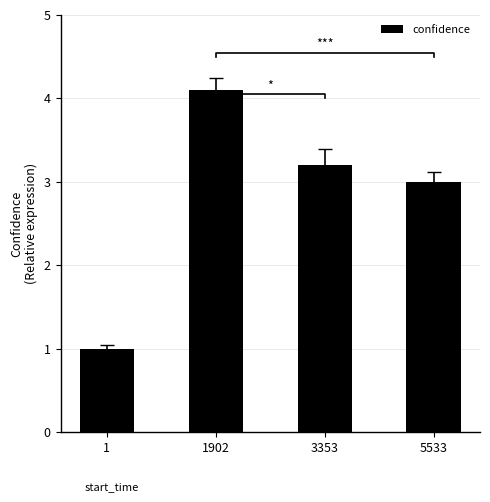

The chart shows a value of 4.5 at 3353. True or false?

False